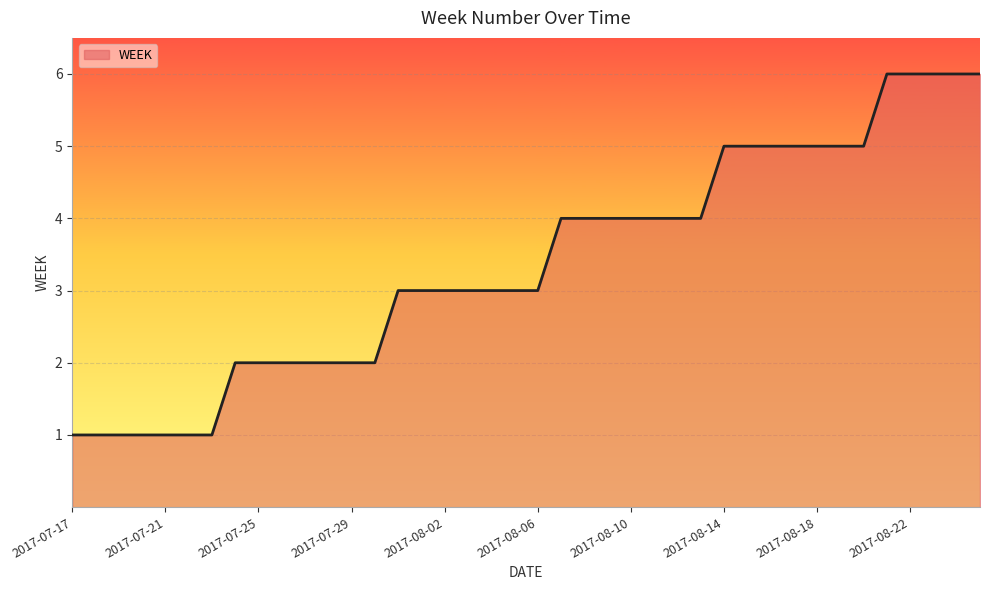

What is the minimum value shown in the chart?

1